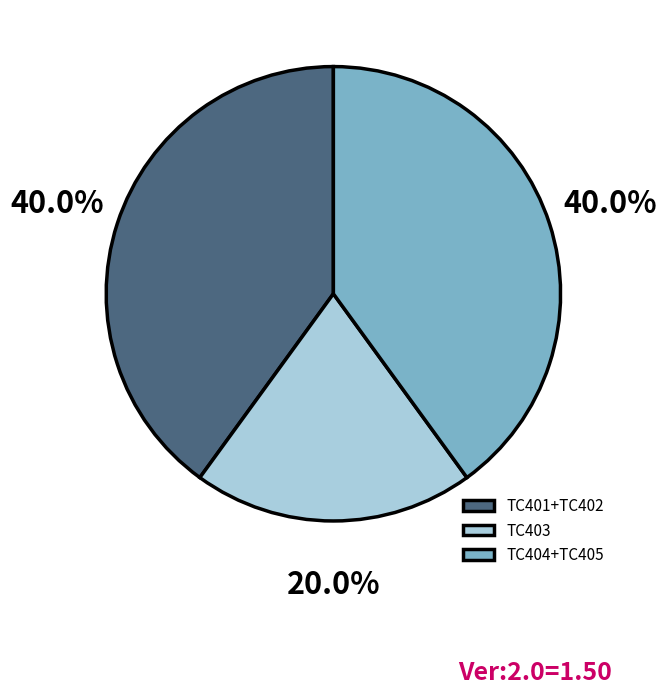

True or false: TC403 accounts for 27% of the total.

False